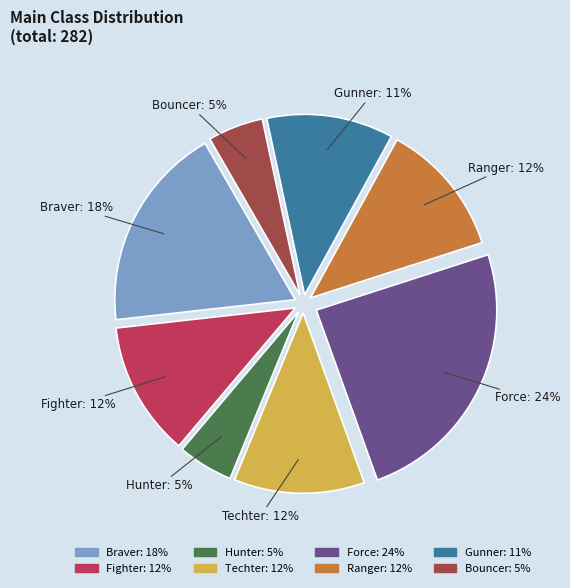

To the nearest percent, what is the combined percentage of Ranger and Gunner?

23%